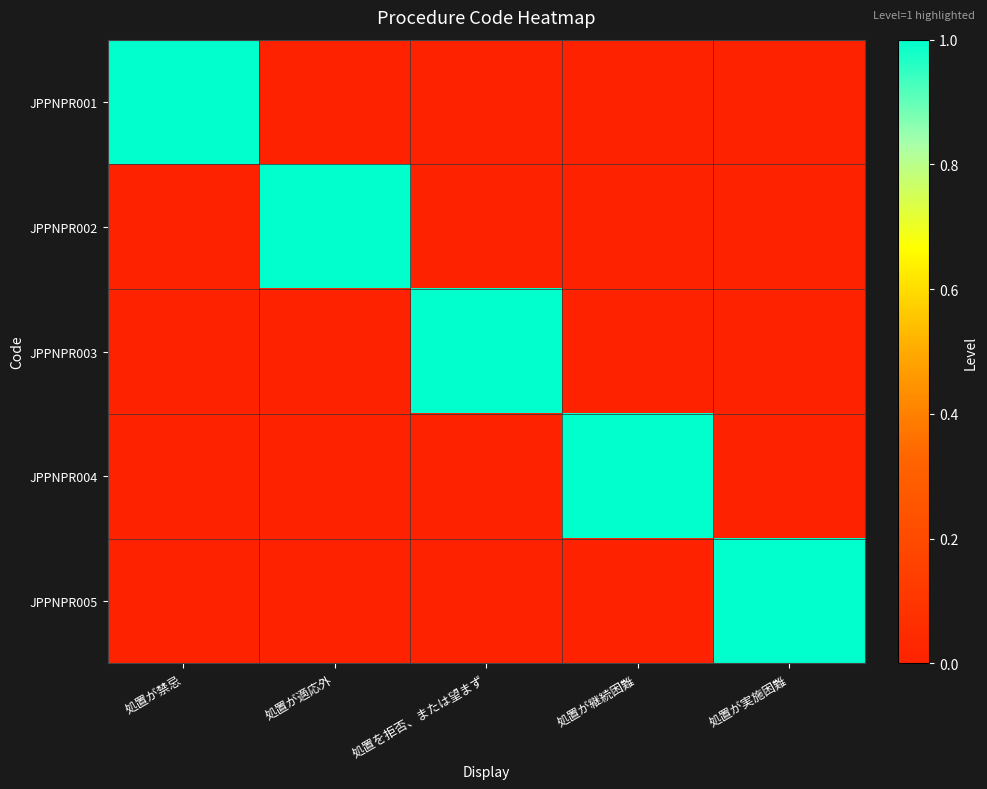

What is the spread (max minus min) of values at 処置を拒否、または望まず?

1